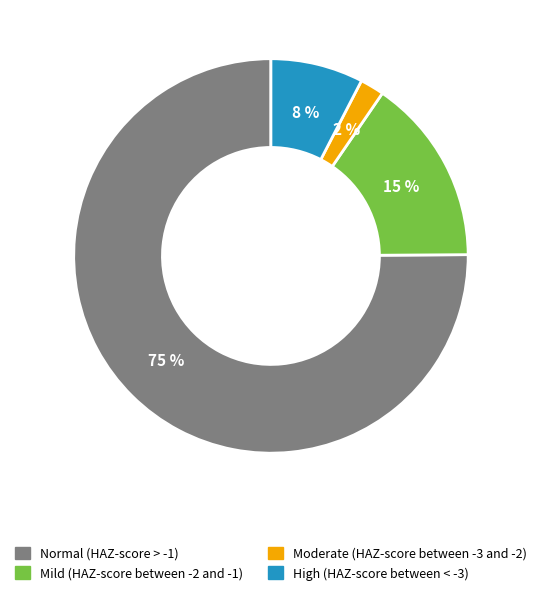

Is there any slice that represents more than half of the pie?

Yes